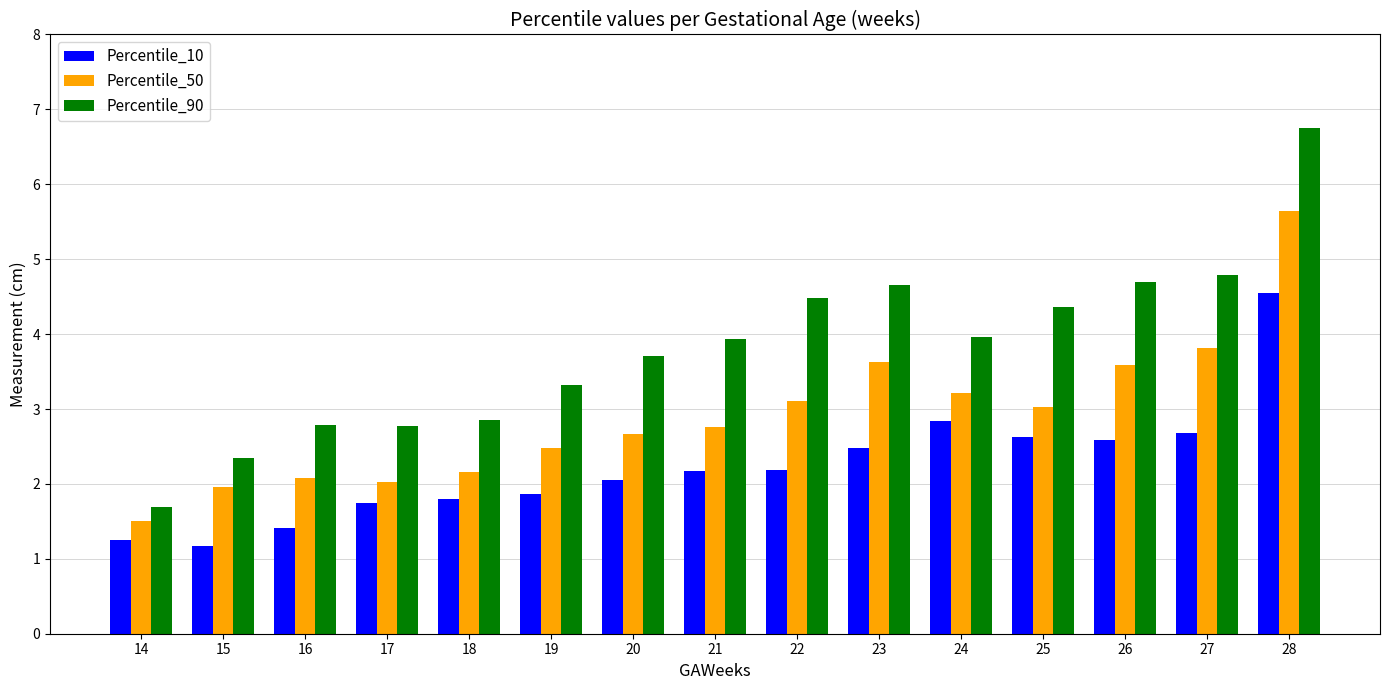

What is the sum of all Percentile_50 values?

43.7